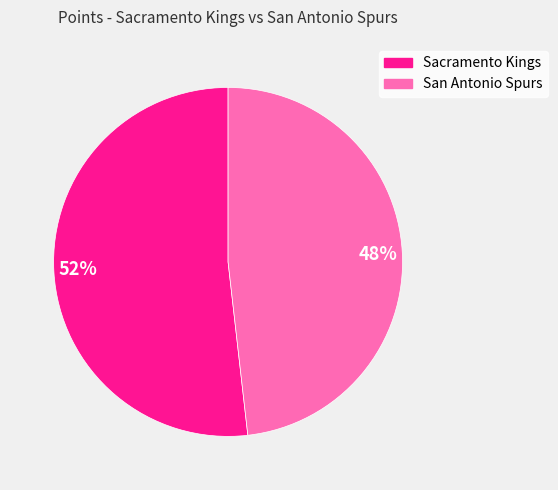

To the nearest percent, what is the difference between the largest and smallest slice percentages?

4%